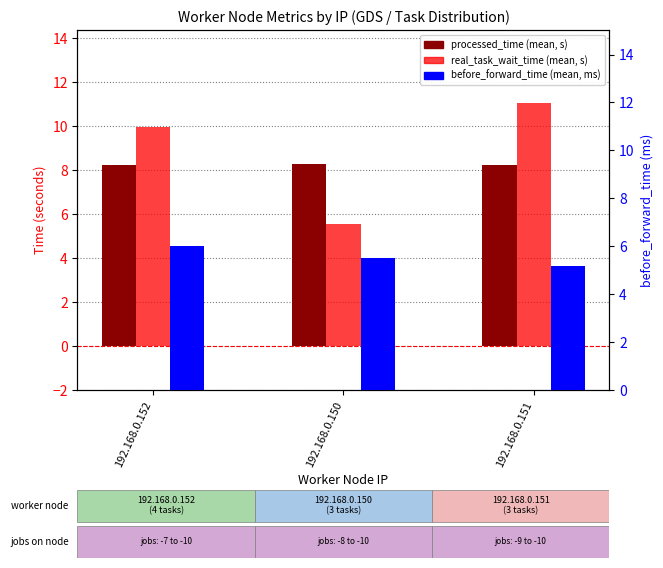

Is it true that real_task_wait_time (mean) equals 2.4 at 192.168.0.150?

False